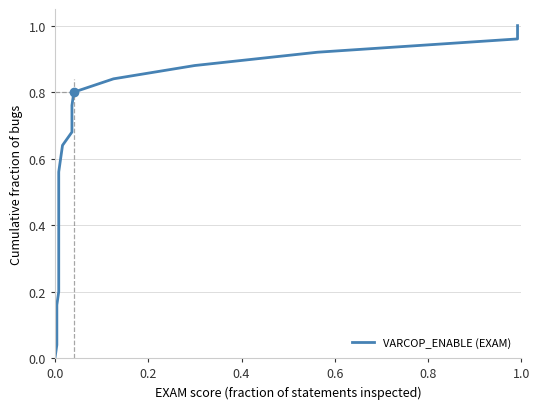

What is the difference between the maximum and second lowest values?

1.0